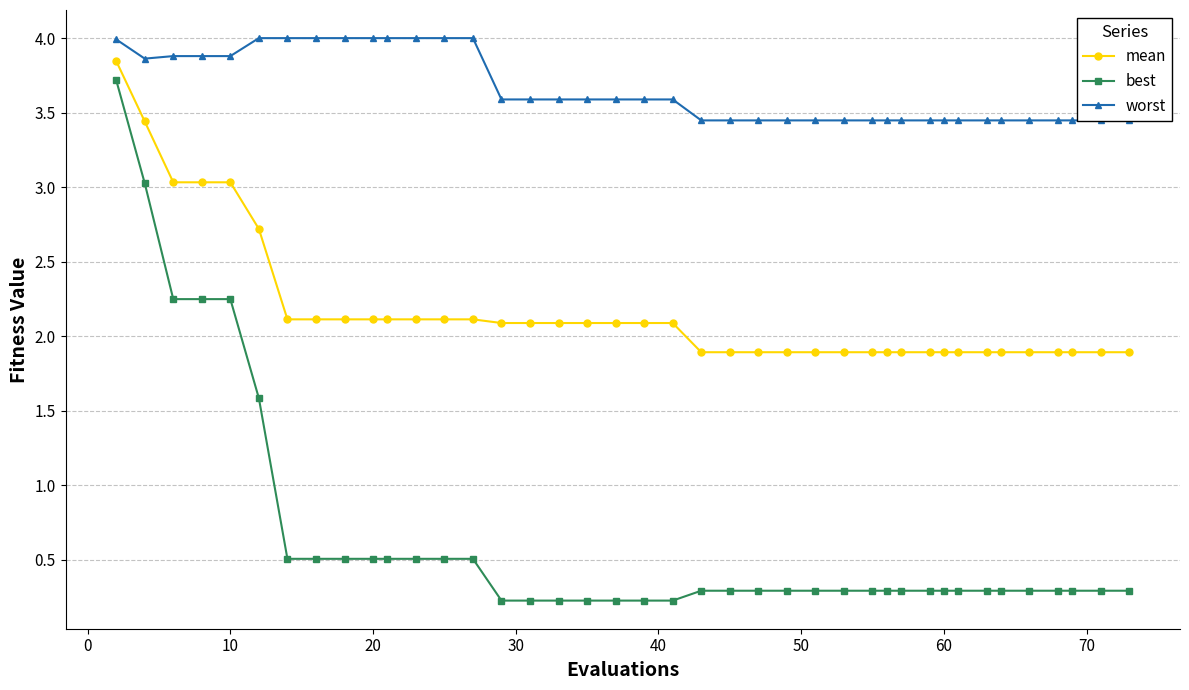

True or false: mean and best cross at least once.

False